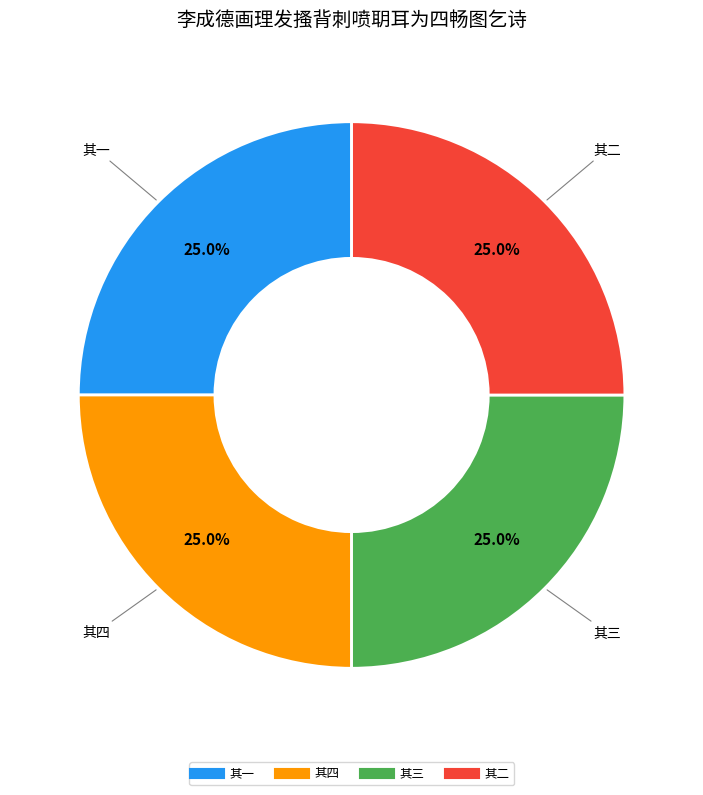

Is there any slice that represents more than half of the pie?

No